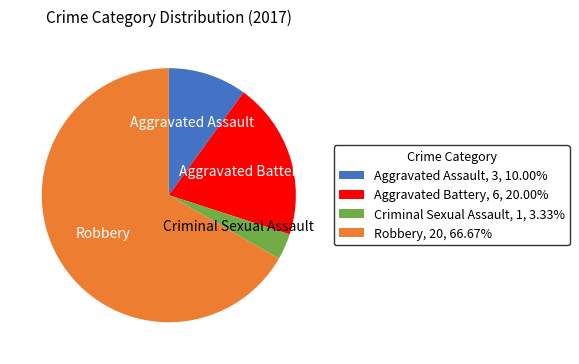

Which has a higher value, Aggravated Assault or Robbery?

Robbery